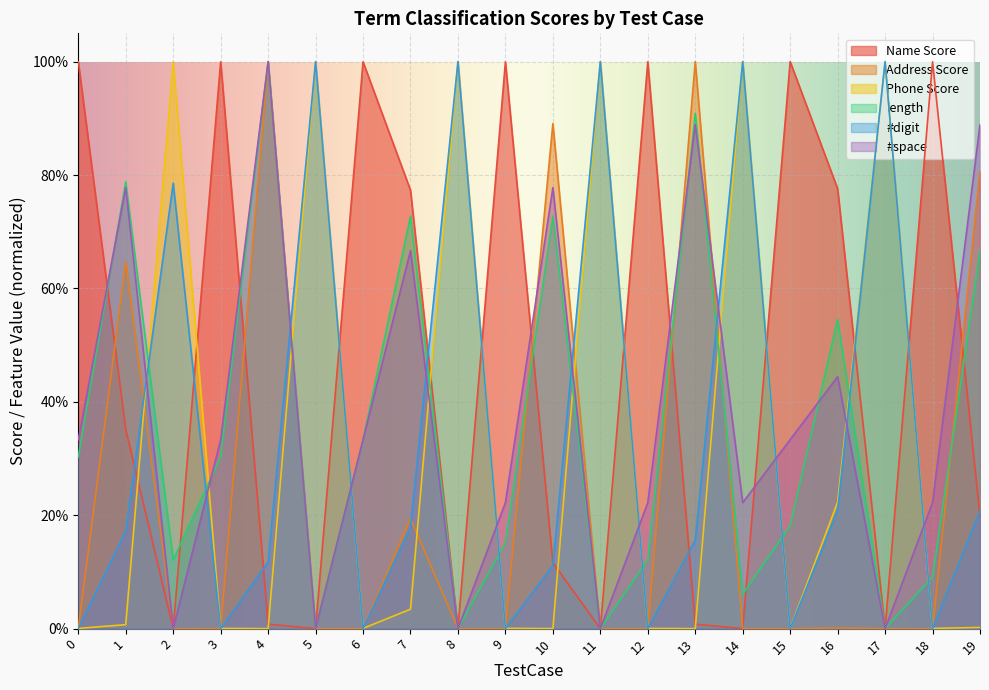

What is the value of the Address Score point at the 20th from the left?

0.8